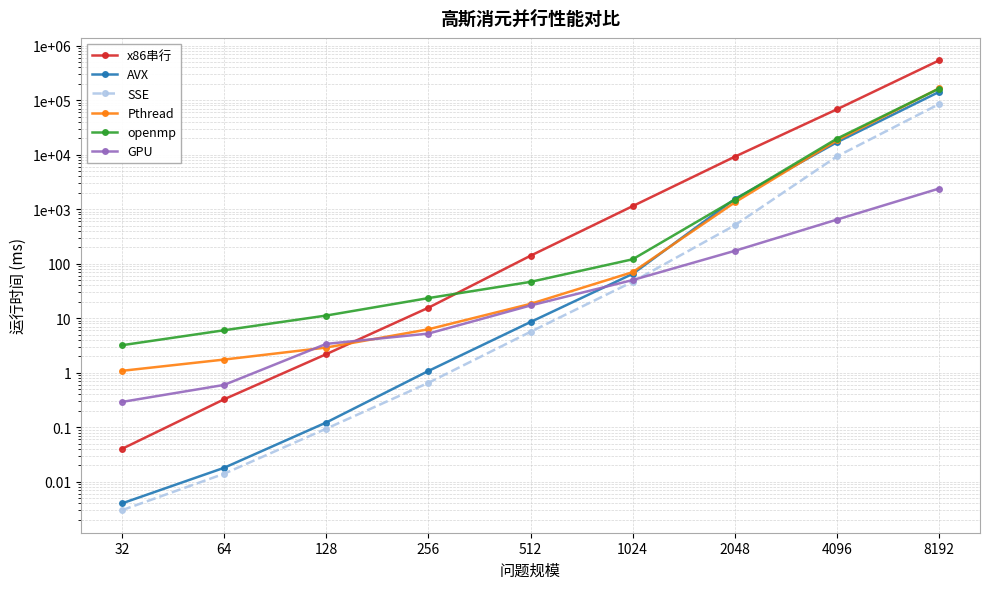

How many lines are shown in the chart?

6